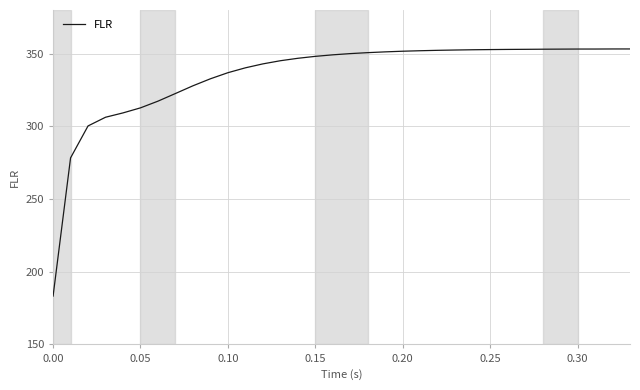

What is the smallest value displayed?

183.3